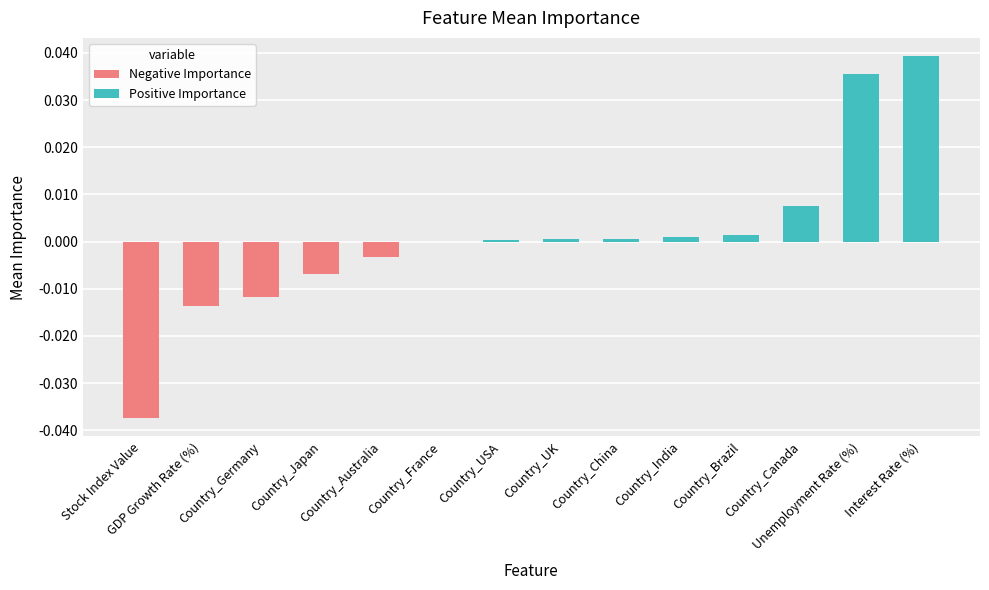

How many bars are there in total?

14